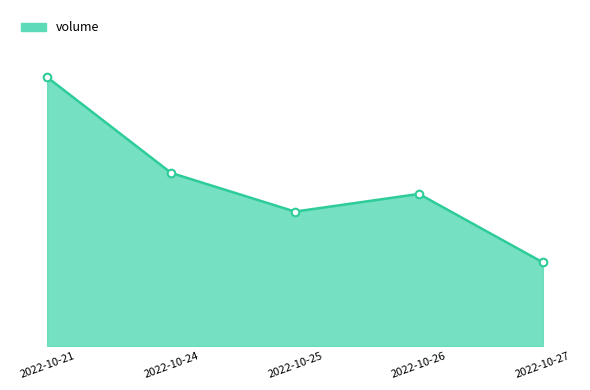

What is the change in value from 2022-10-26 to 2022-10-27?

-20238